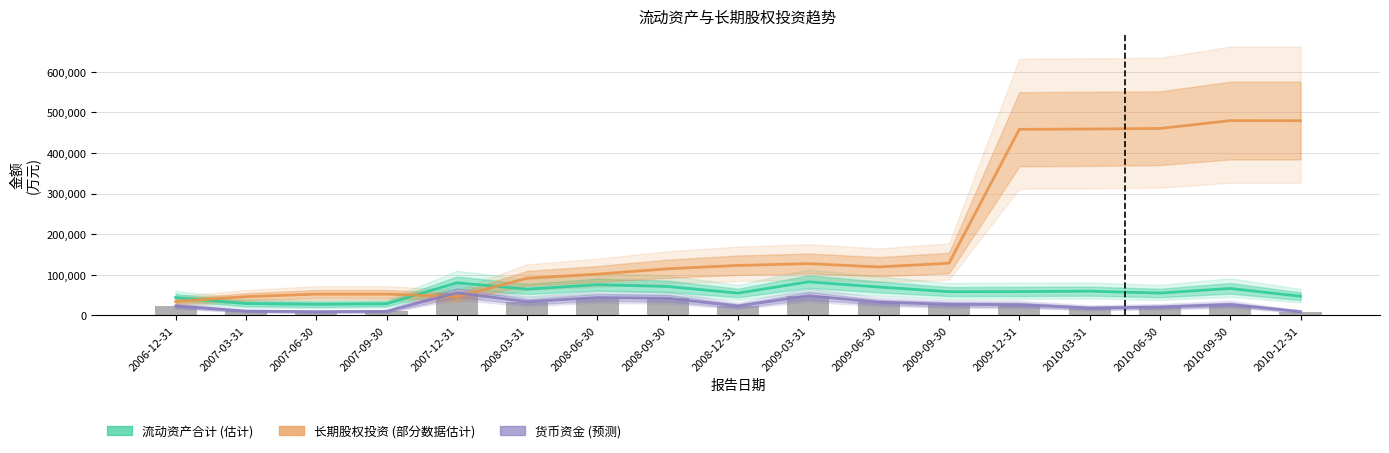

How many data points in 货币资金(柱) are above 25579?

8